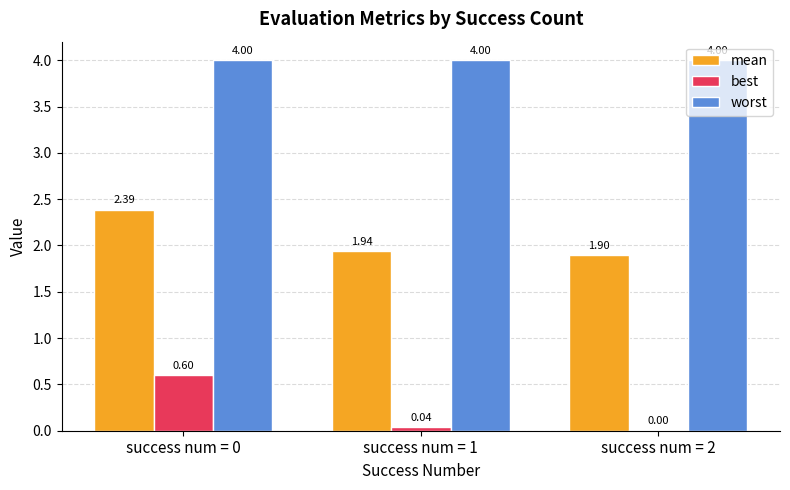

What is the total value across all series at success num = 2?

5.9